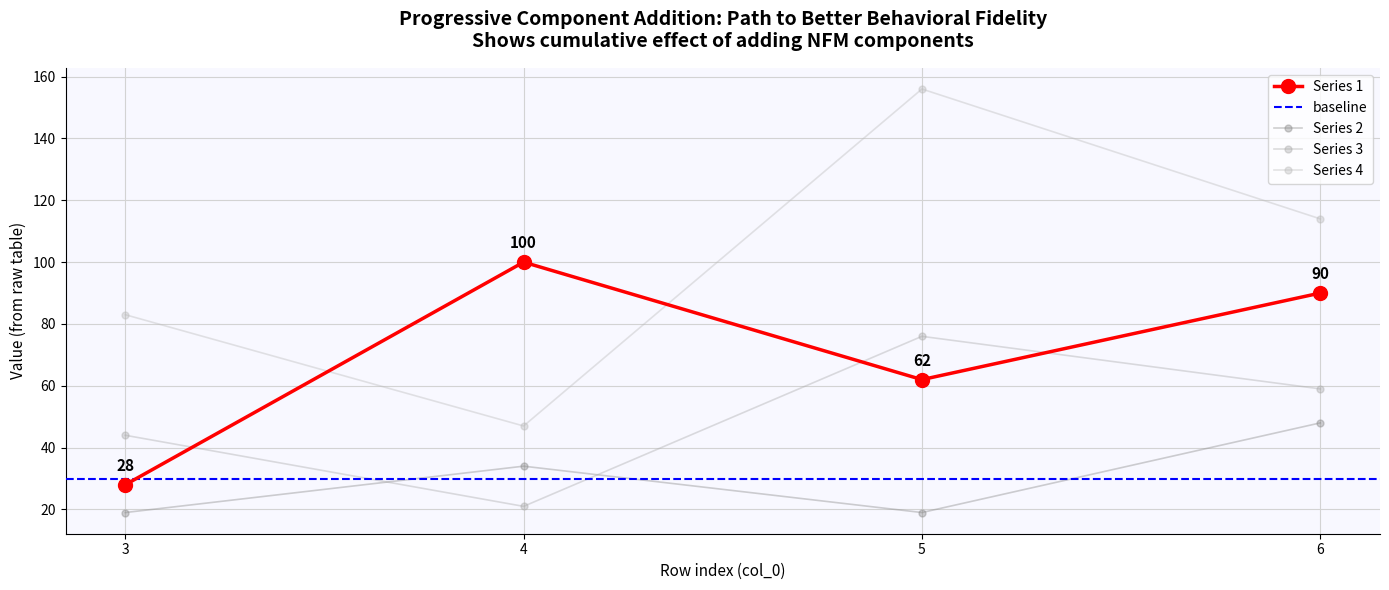

At which label does 3 first exceed 59?

5